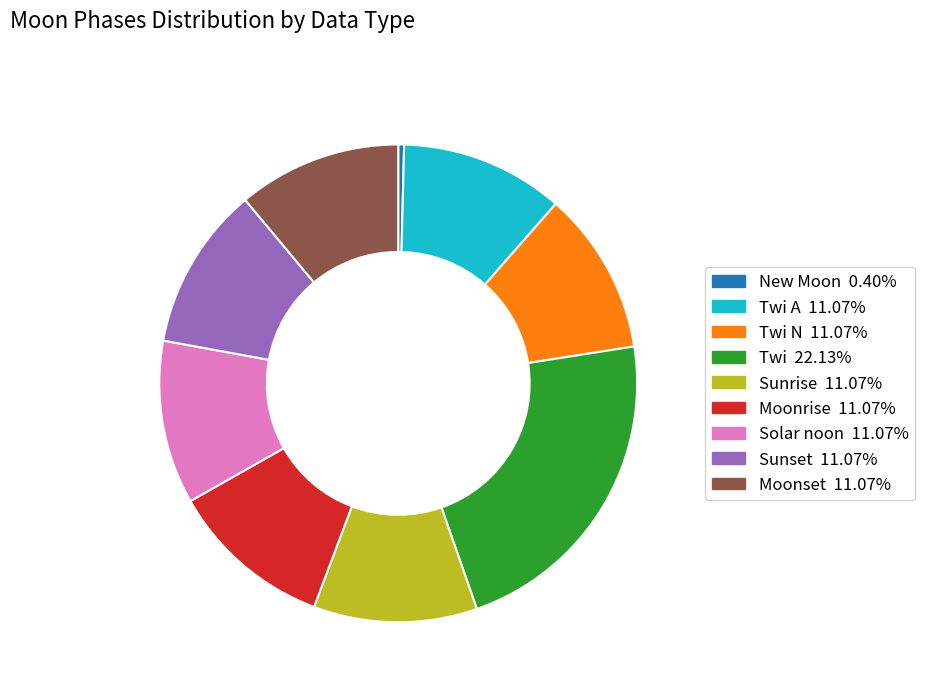

Count the number of slices in the pie.

9